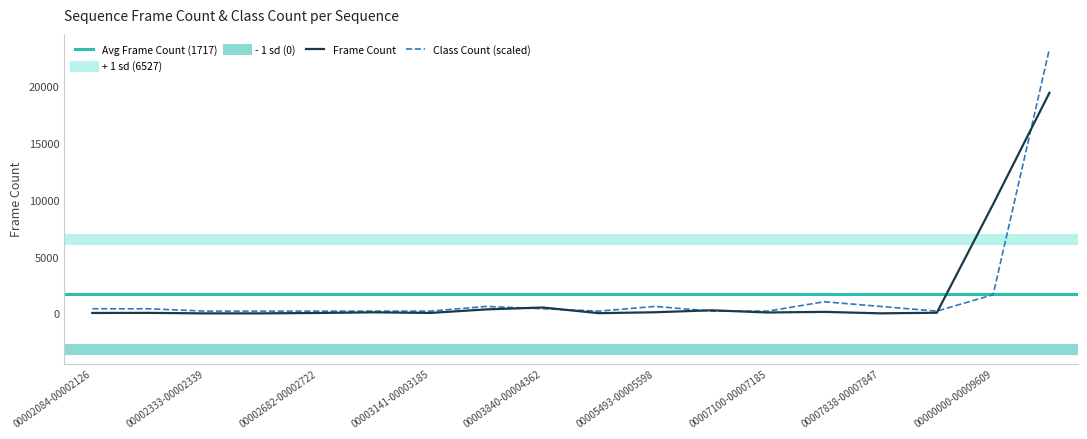

What is the maximum value for Frame Count?

19409